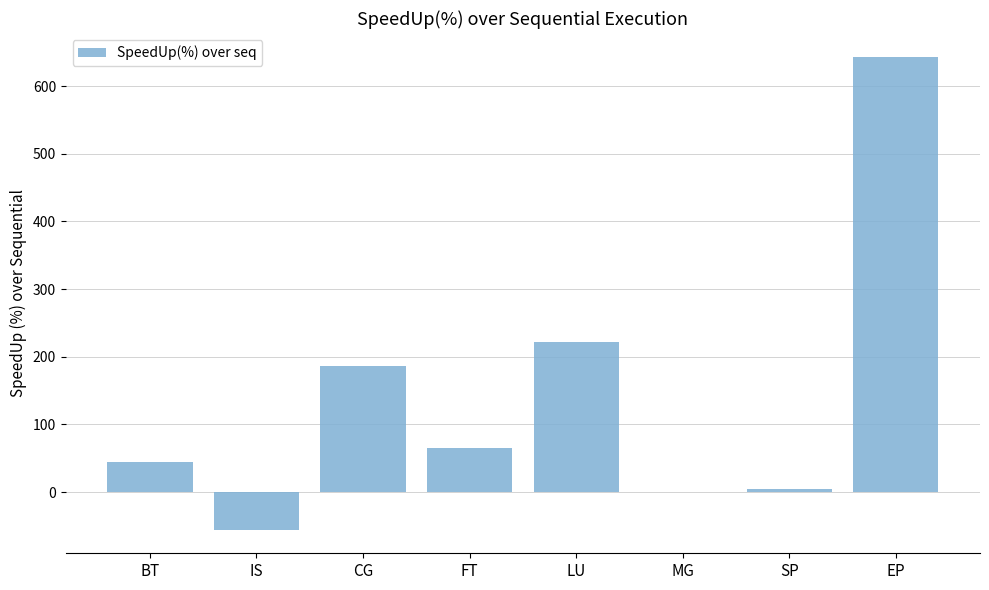

Is it true that the value at MG is -448.8?

False